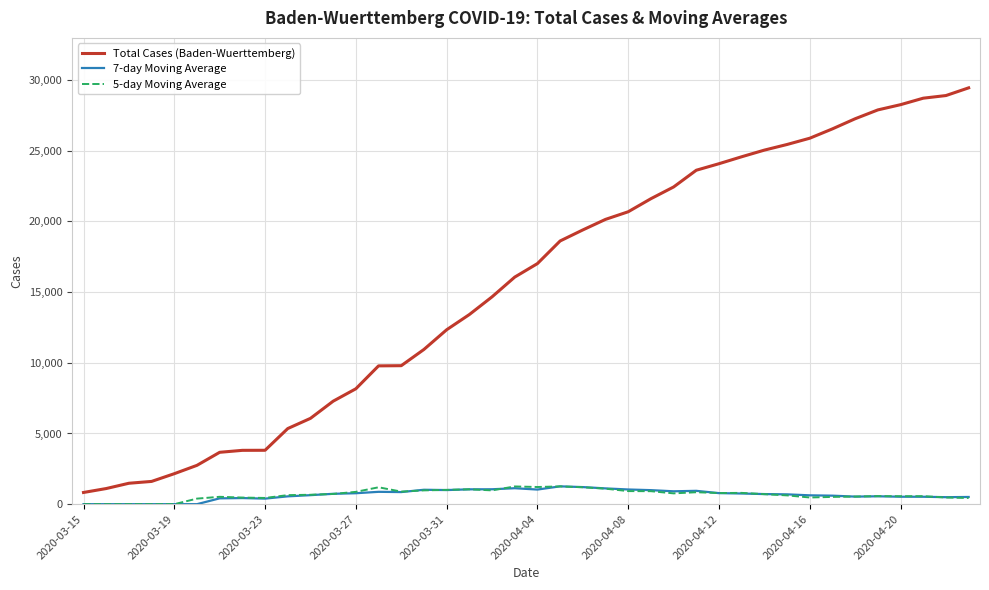

True or false: 5-day Moving Average and Total Cases (Baden-Wuerttemberg) cross at least once.

False